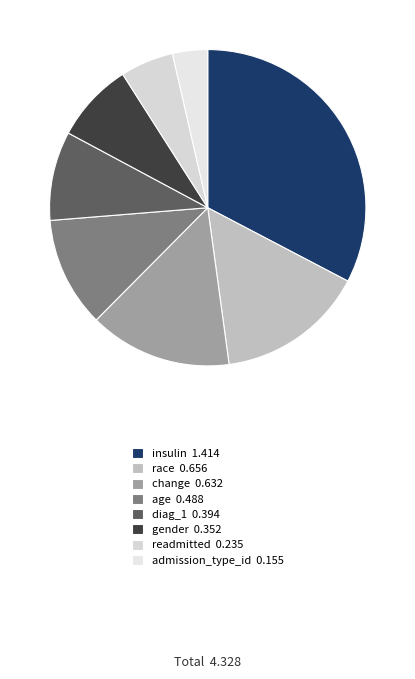

Is there any slice that represents more than half of the pie?

No